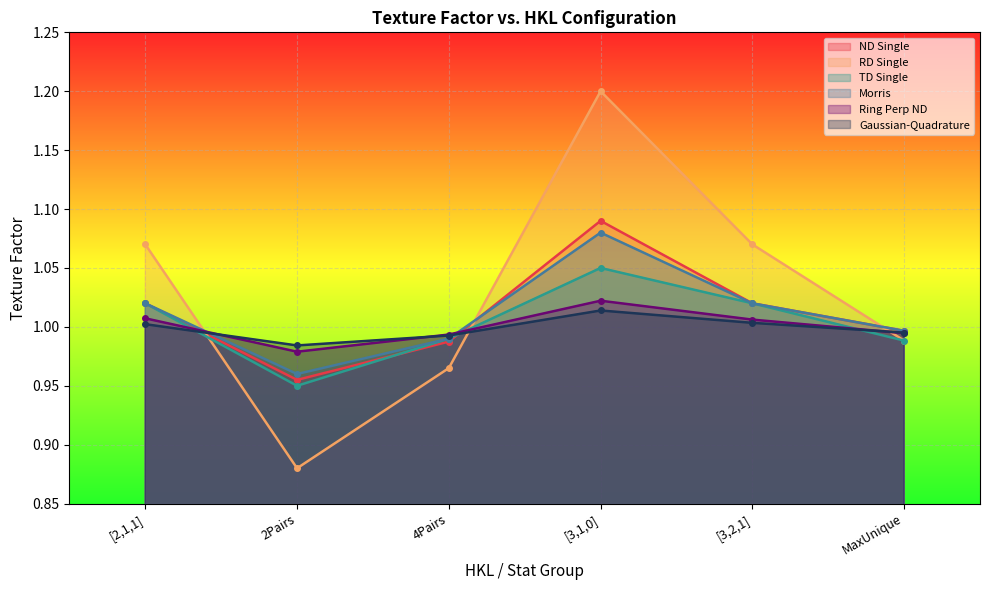

True or false: RD Single and Ring Perp ND intersect in this chart.

True